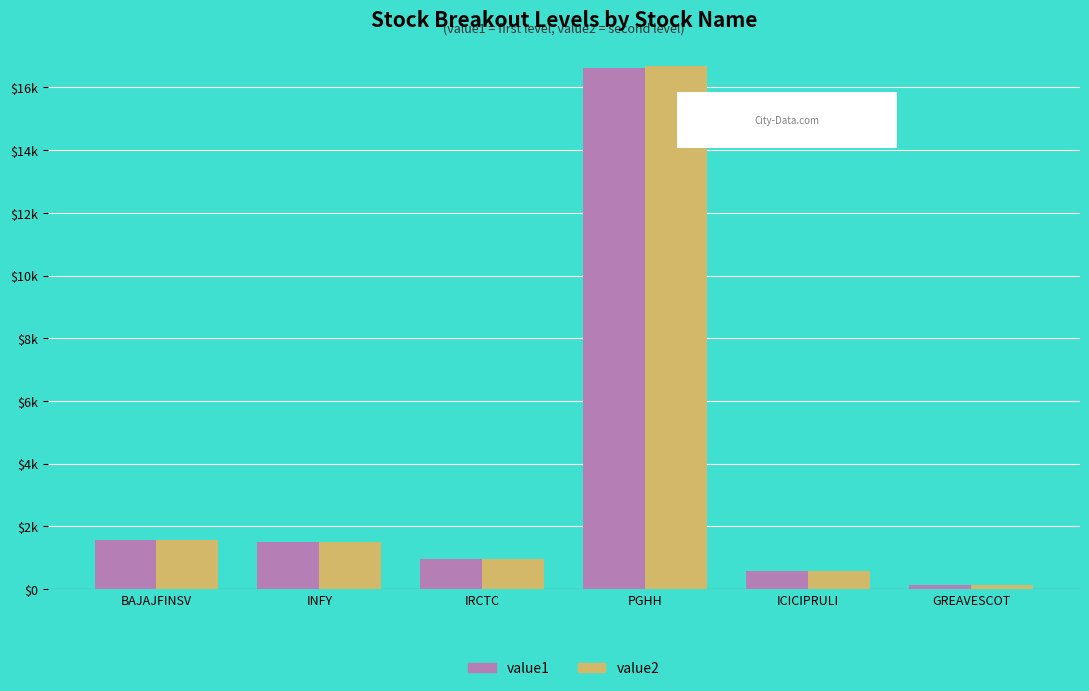

What position from the left is PGHH?

4